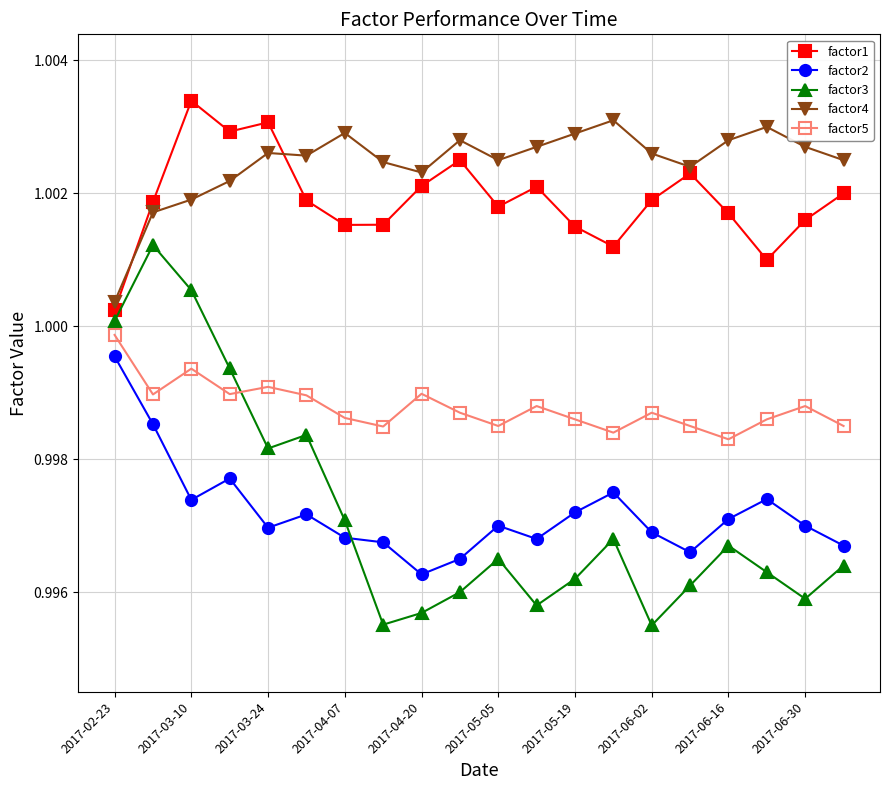

True or false: factor5 and factor4 intersect in this chart.

False